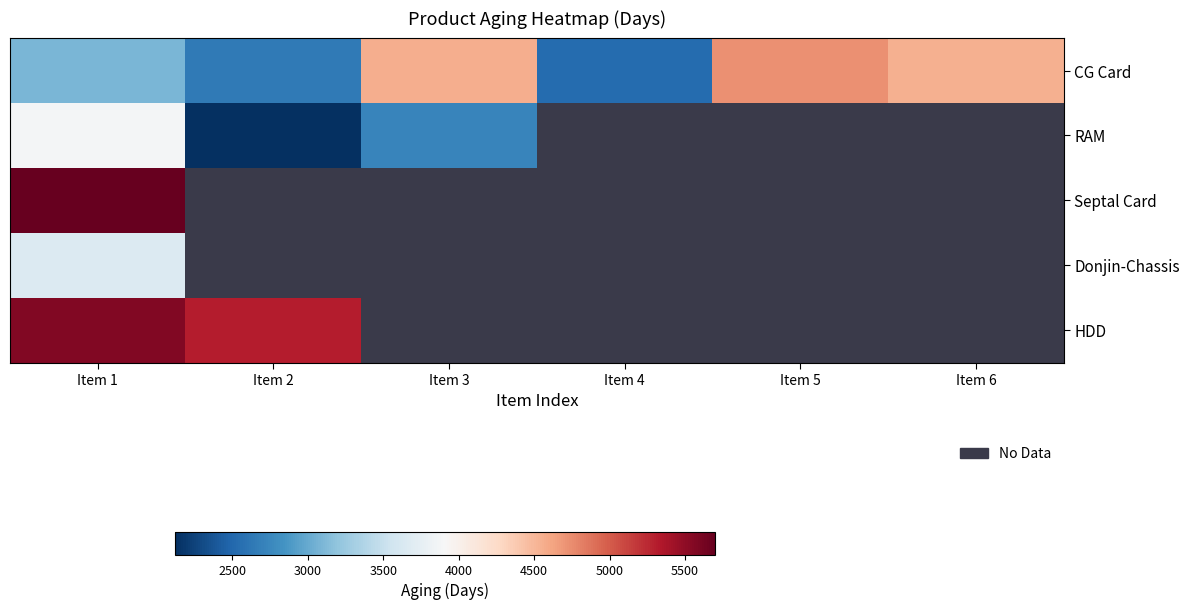

Which series has the largest total across all categories?

CG Card